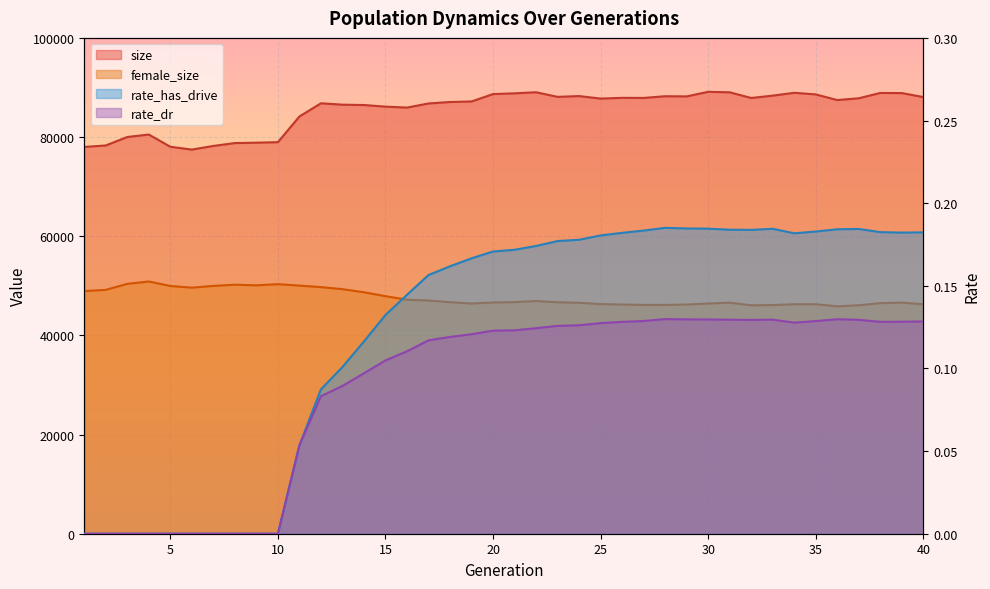

Is it true that size equals 28649.2 at 2?

False